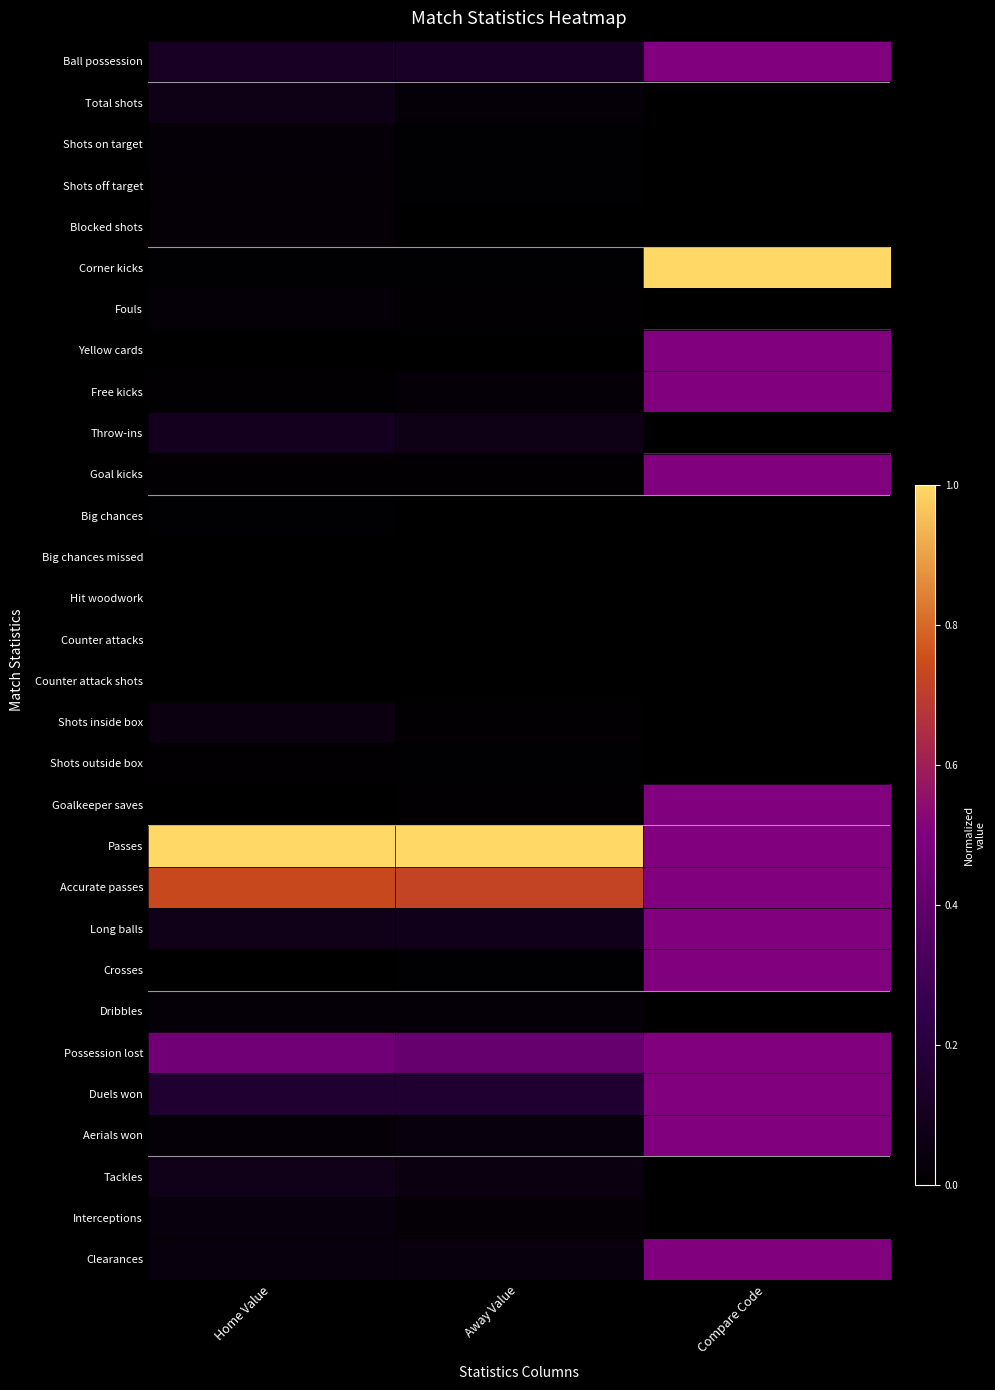

What is the difference between the highest and lowest values at Home Value?

1.0